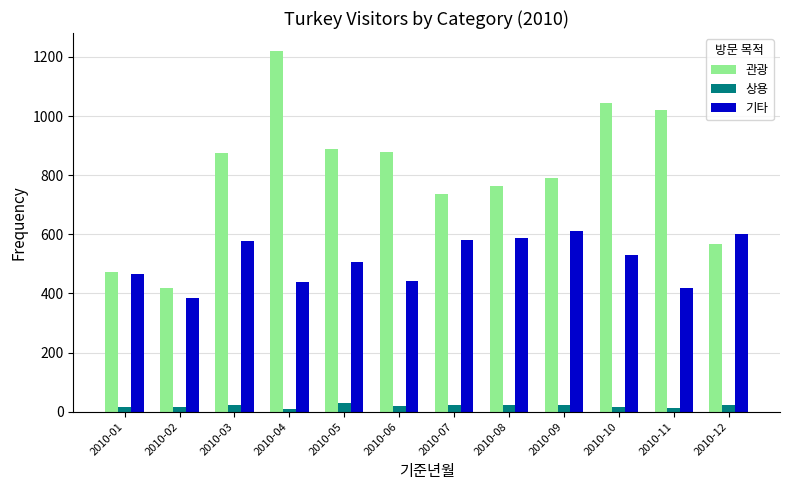

The value of 상용 at 2010-01 is 15. True or false?

True